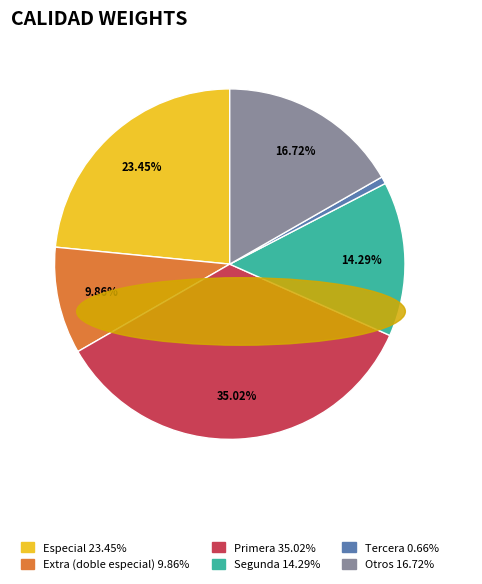

Is there any slice that represents more than half of the pie?

No